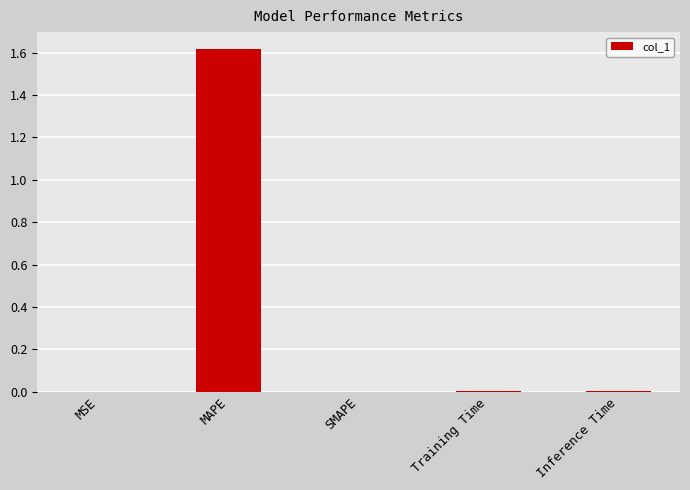

Does the chart contain stacked bars?

No